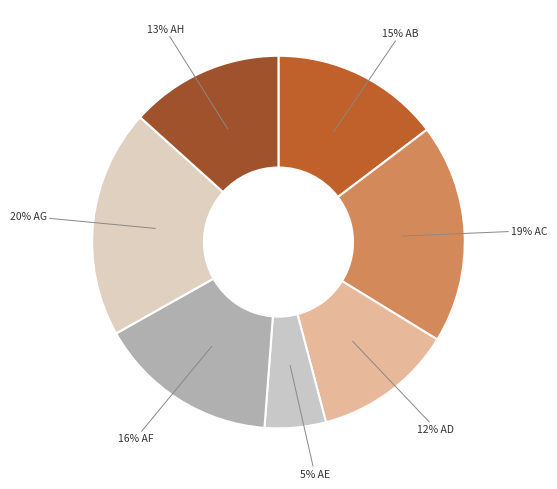

Count the number of slices in the pie.

7